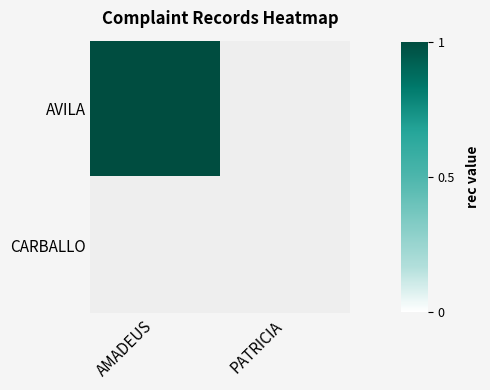

How many values in AMADEUS are above zero?

1